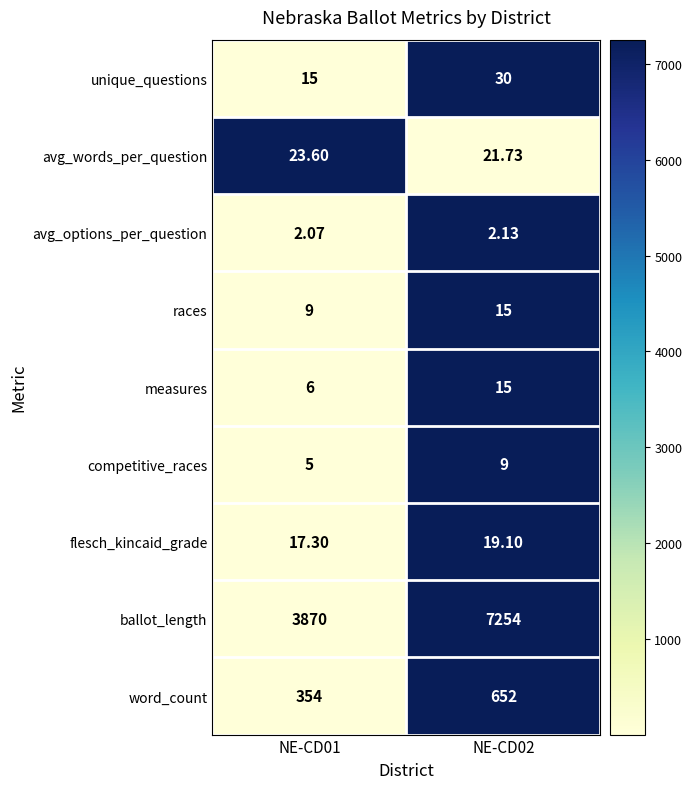

Which series has the largest total across all categories?

ballot_length